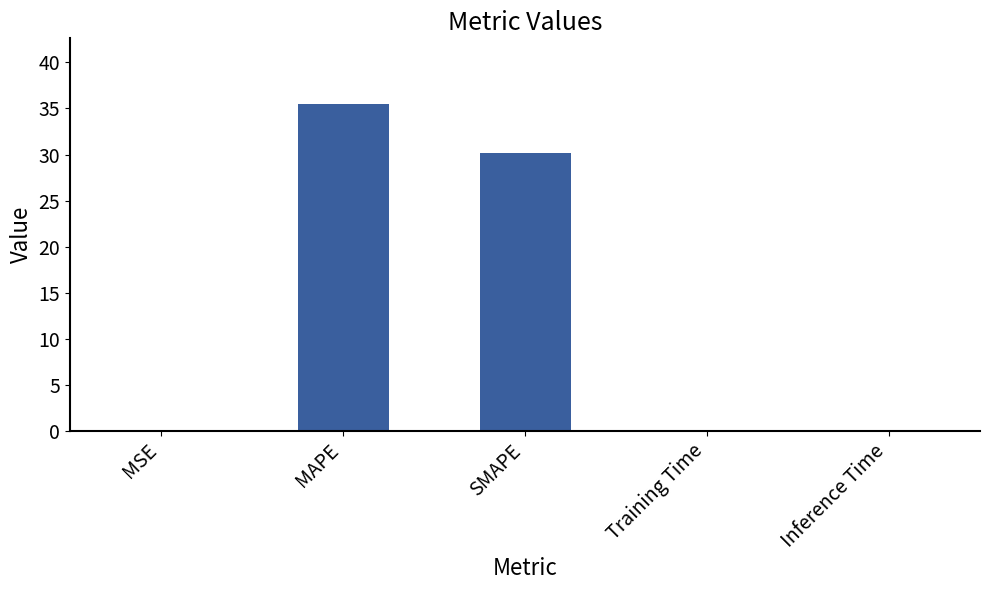

What is the average value?

13.2